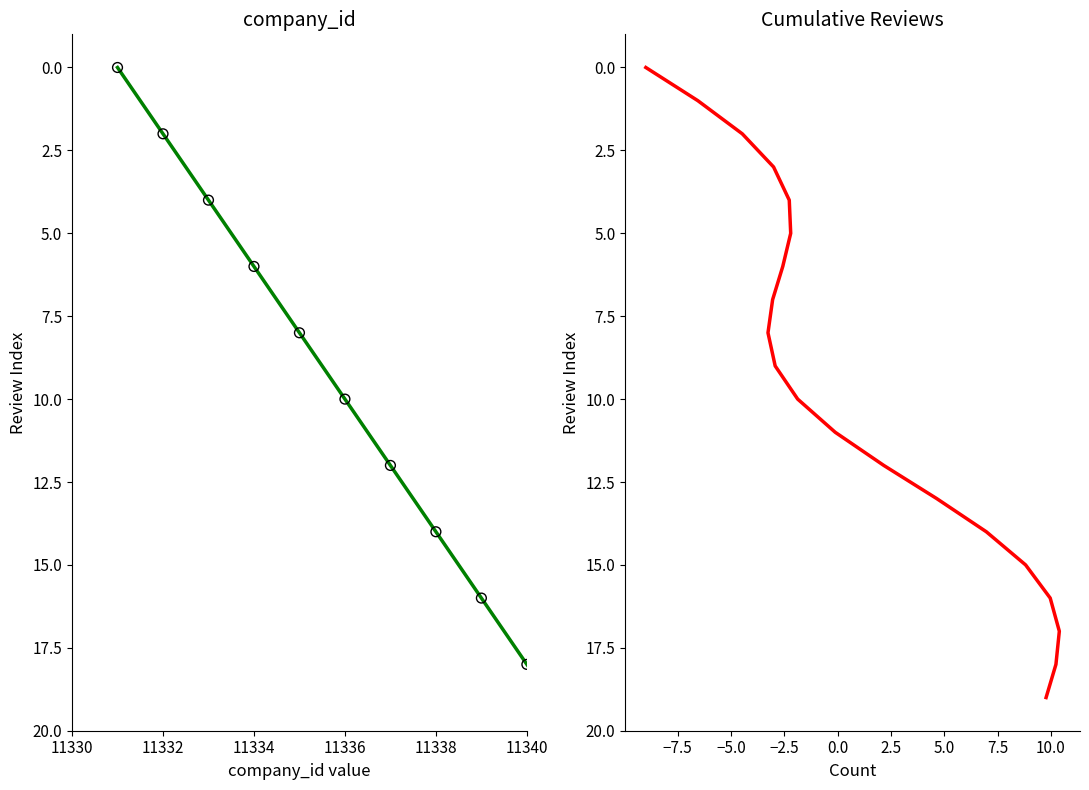

Is the value of company_id at 11332 greater than the value of Cumulative Reviews at 11332?

No